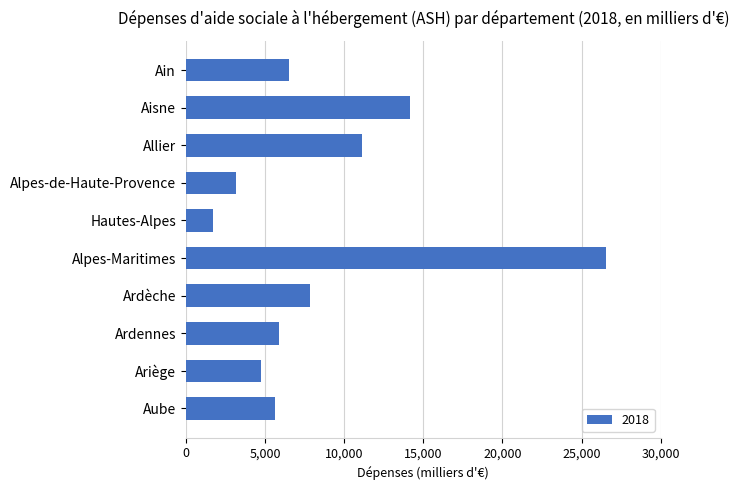

What is the label of the 6th bar from the top?

Alpes-Maritimes